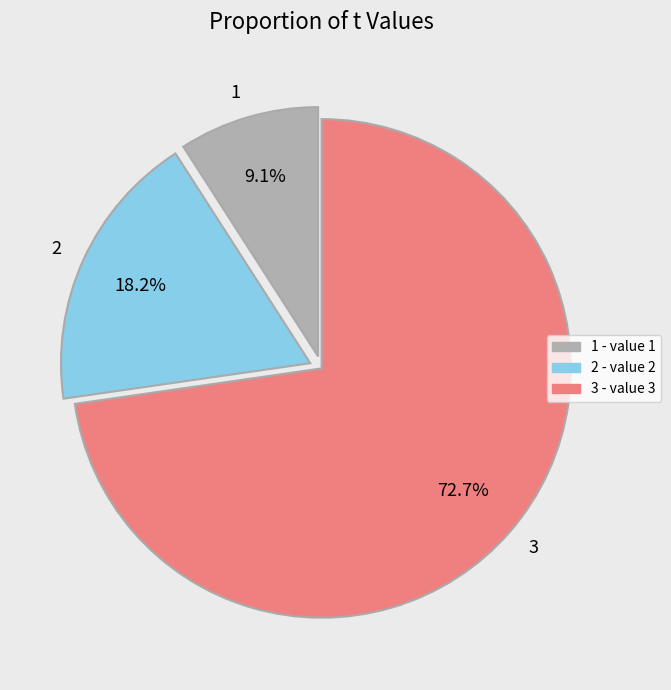

Do 2 and 3 together represent more than half of the pie?

Yes